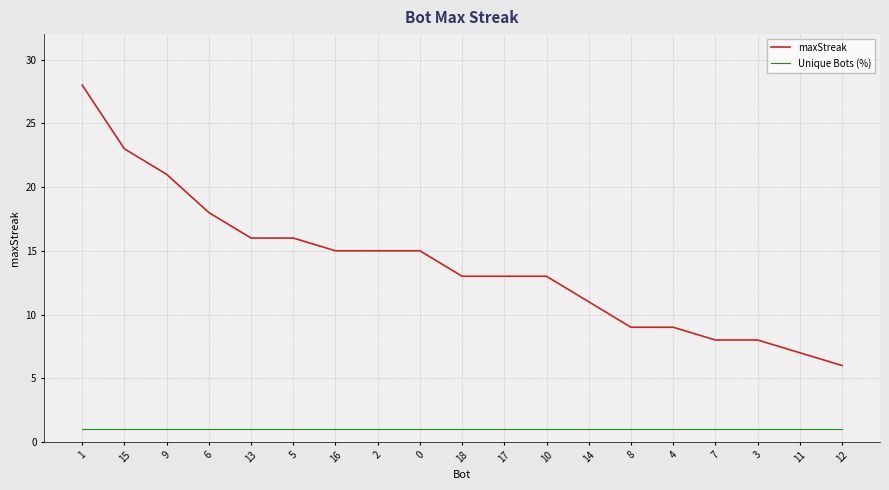

What is the difference between the maxStreak values at 0 and 17?

2